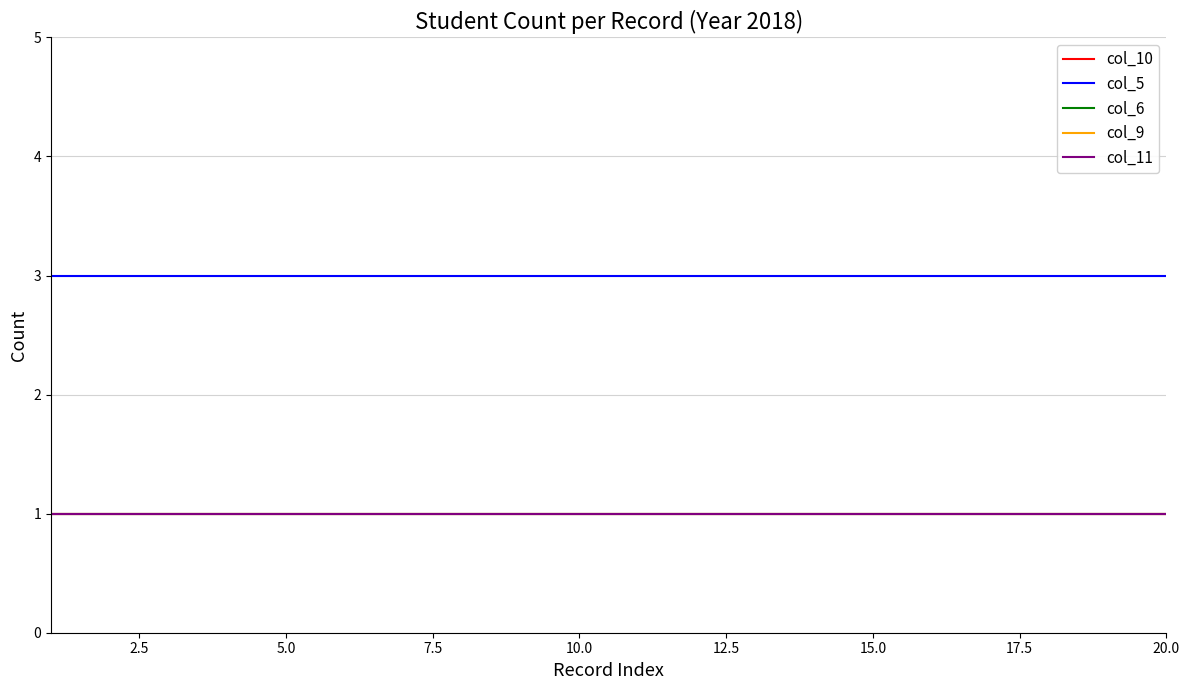

Which series has the widest spread of values?

col_10